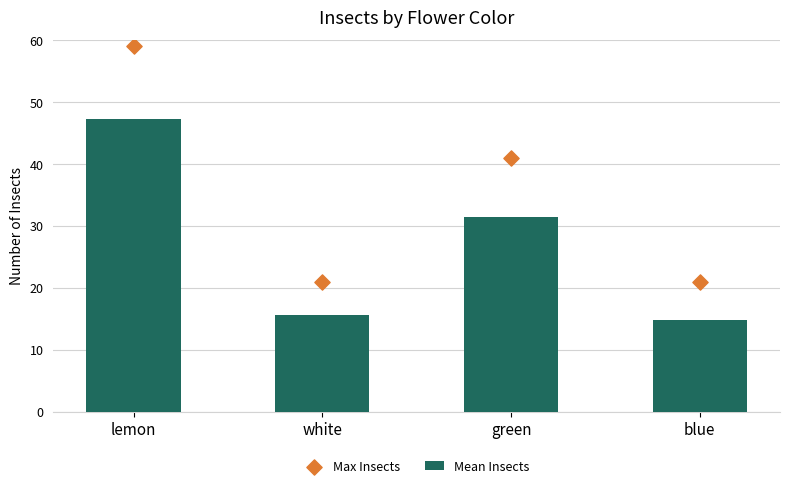

At which category is the sum across all series the highest?

lemon